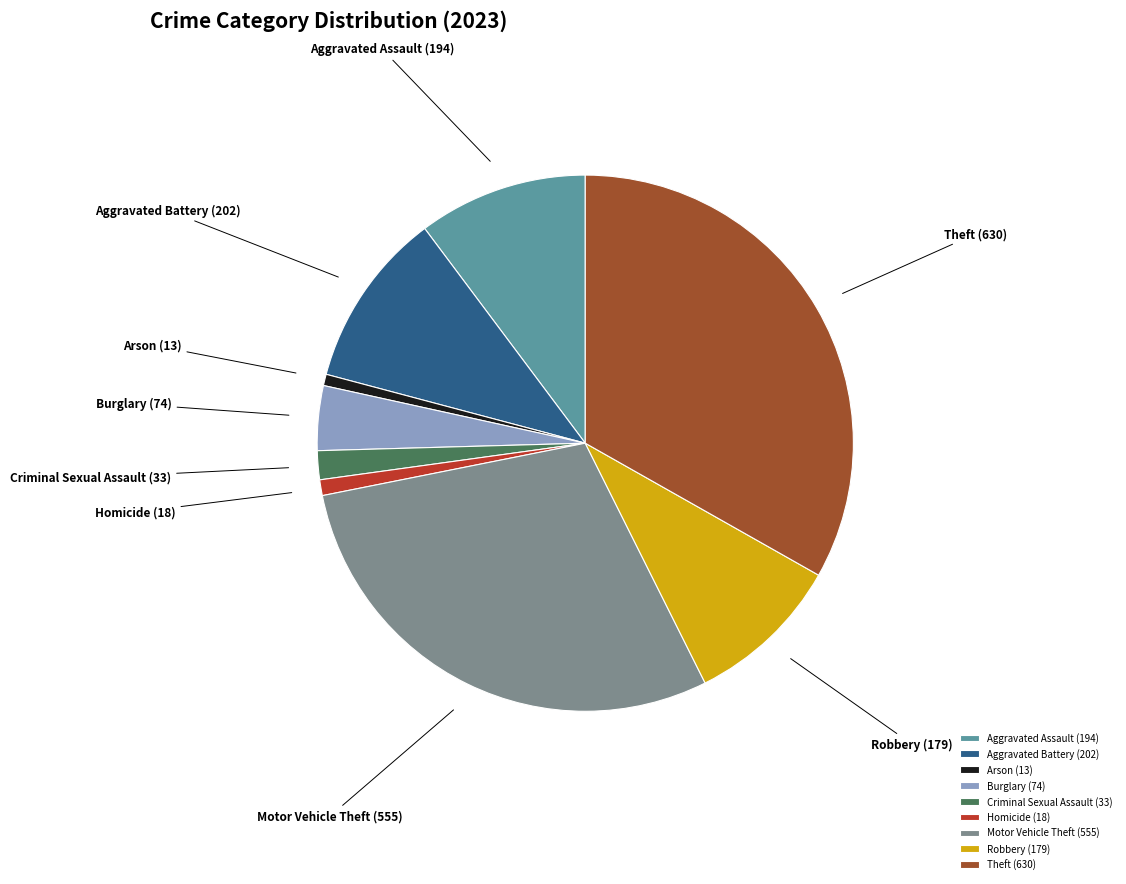

True or false: Burglary (74) accounts for 13% of the total.

False